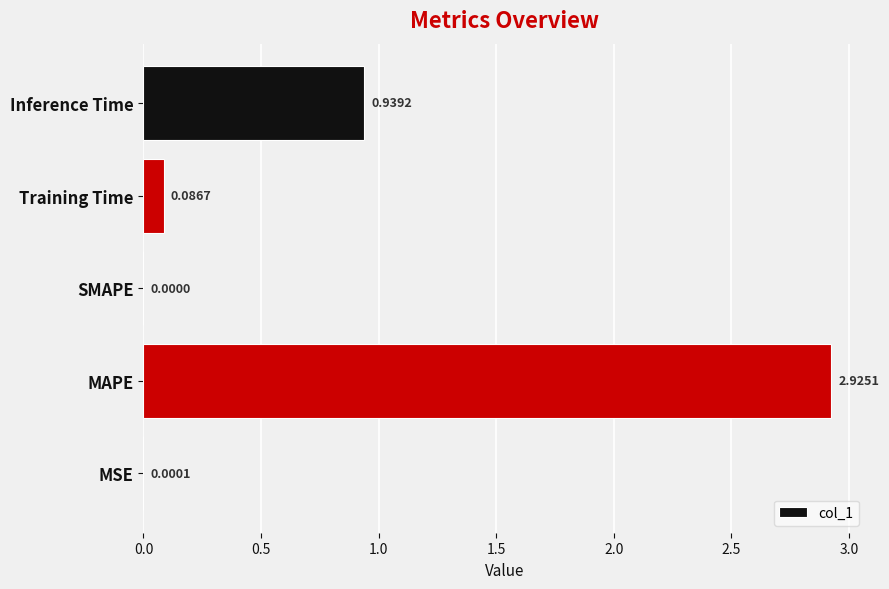

Which label corresponds to the largest value in the chart?

MAPE